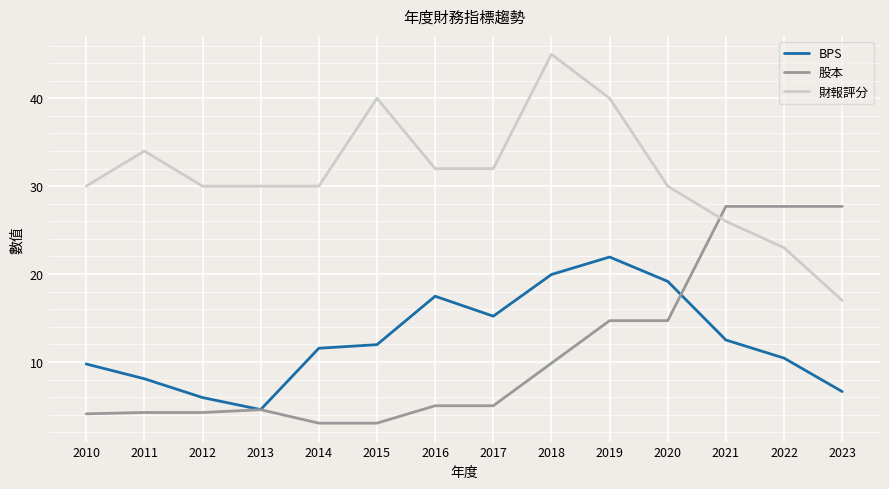

What is the difference between the maximum and minimum values in the 股本 series?

24.7